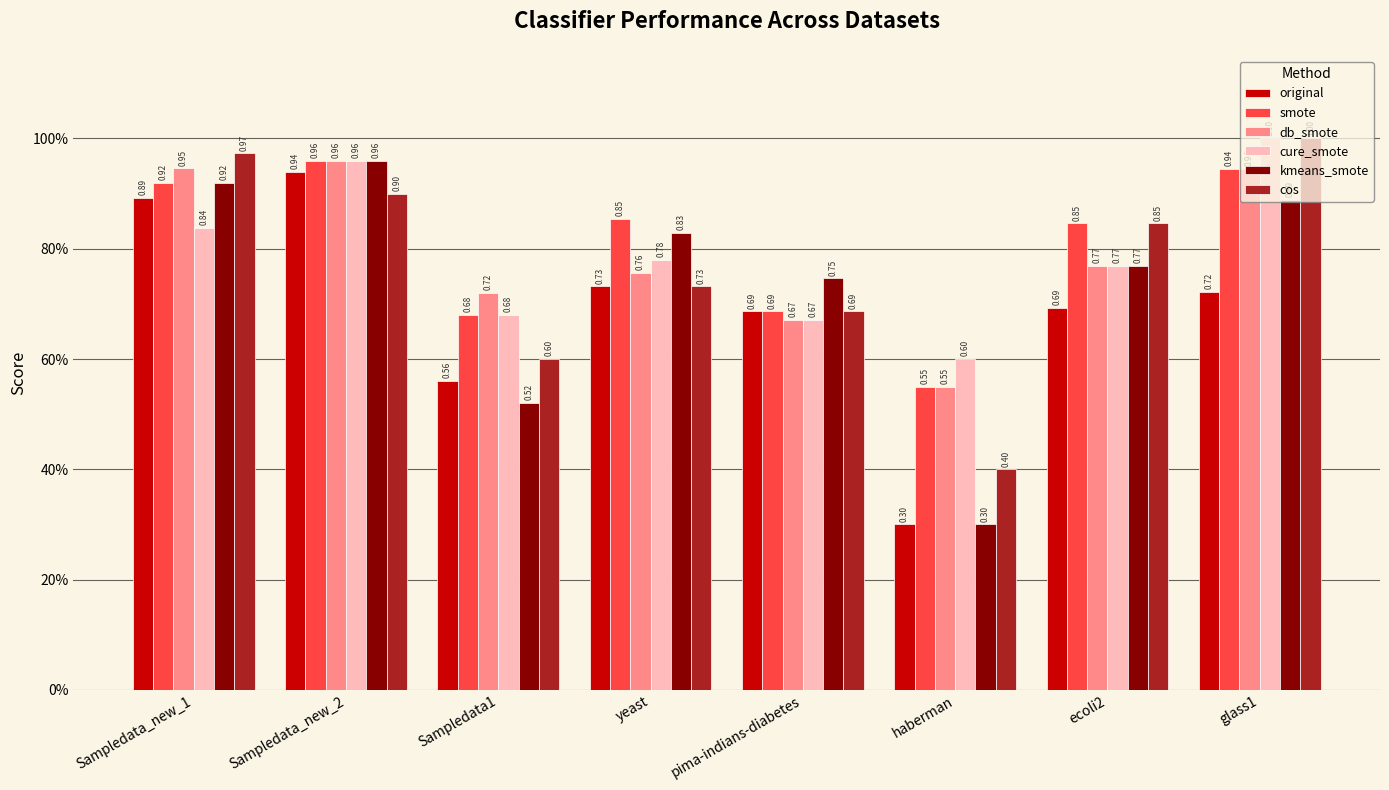

Rank the categories by db_smote value from lowest to highest.

haberman, pima-indians-diabetes, Sampledata1, yeast, ecoli2, glass1, Sampledata_new_1, Sampledata_new_2